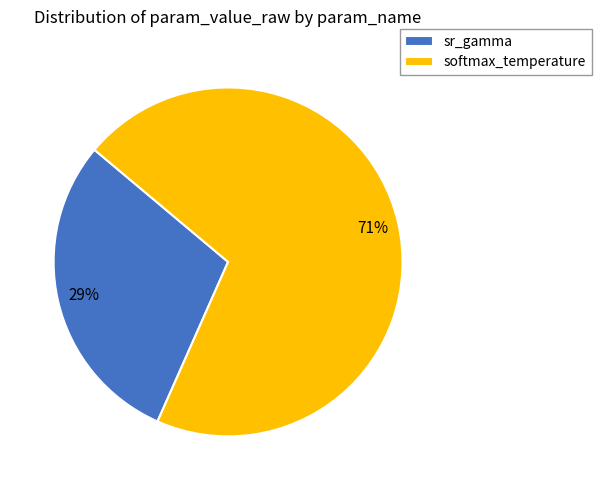

The softmax_temperature slice represents 71% of the pie. True or false?

True